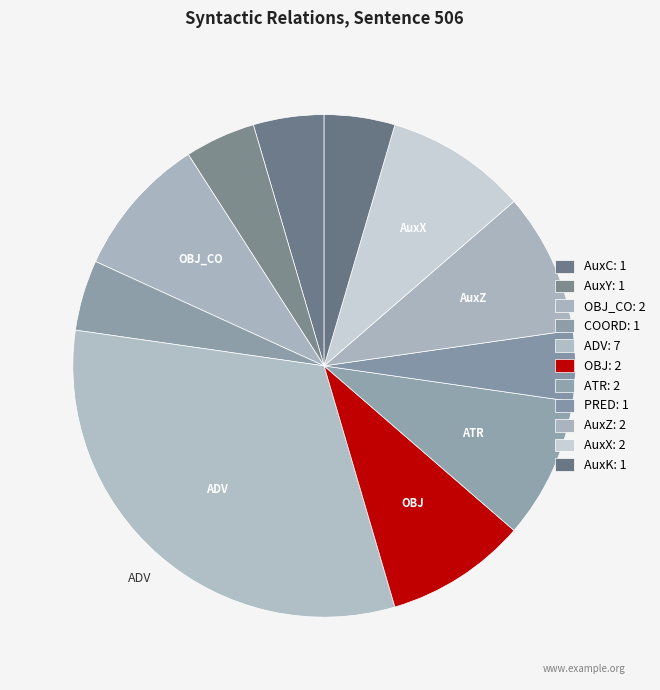

How many slices are in this pie chart?

11